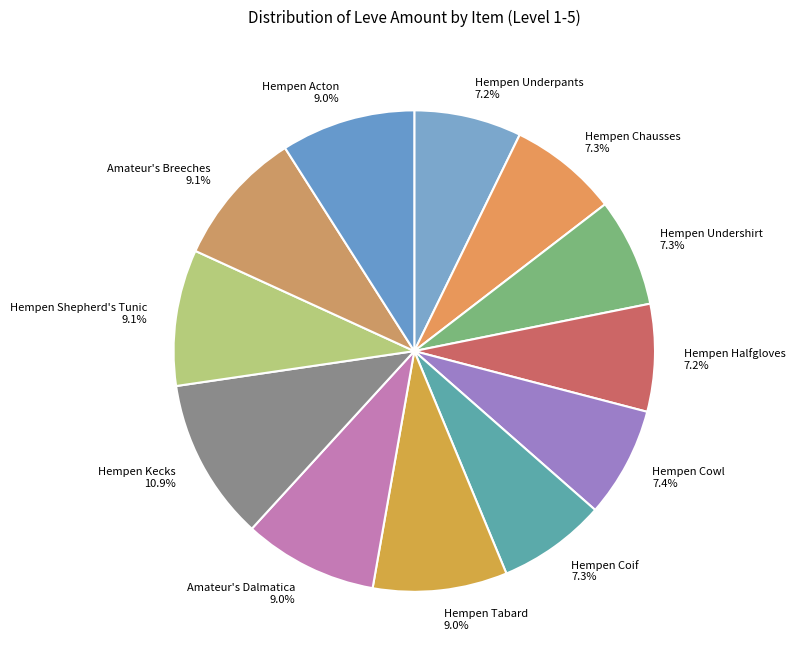

To the nearest percent, what is the combined percentage of Hempen Coif and Hempen Undershirt?

15%